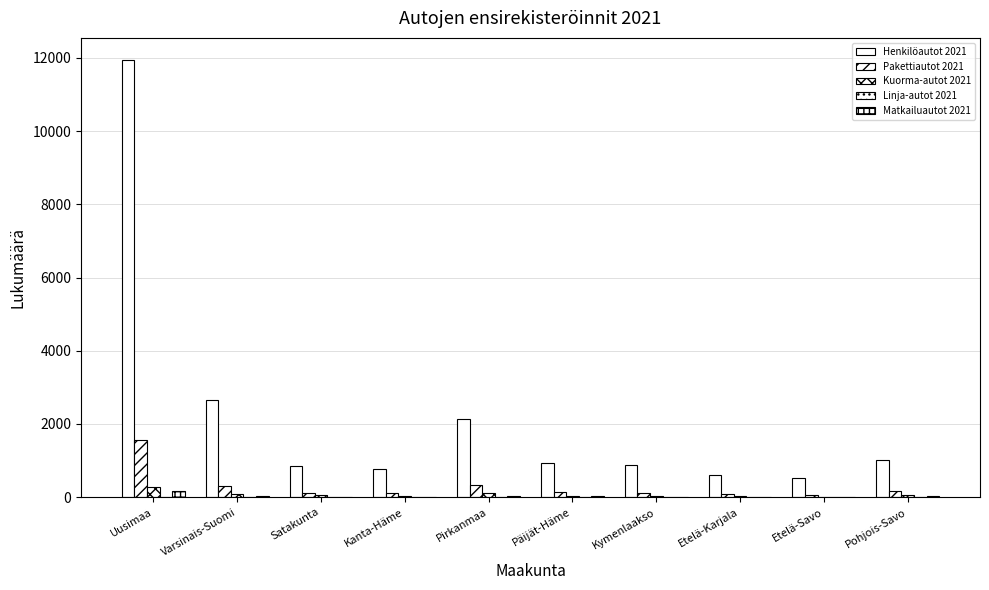

How many categories are shown in the chart?

10